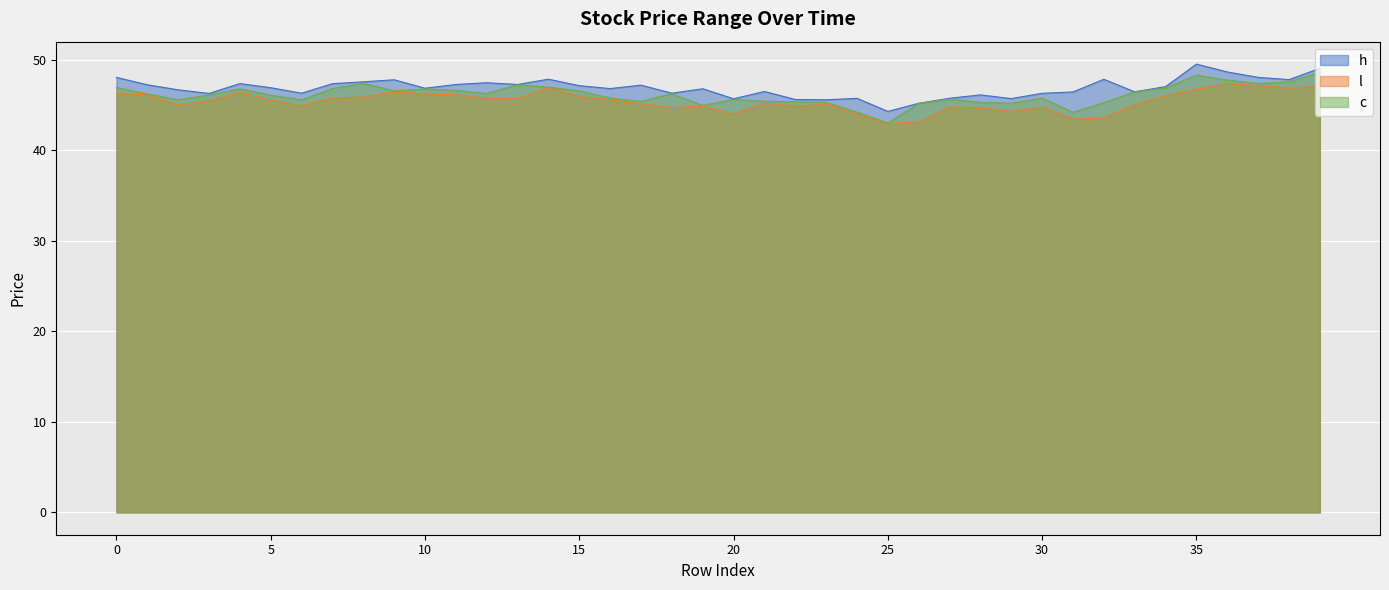

True or false: h and c intersect in this chart.

False